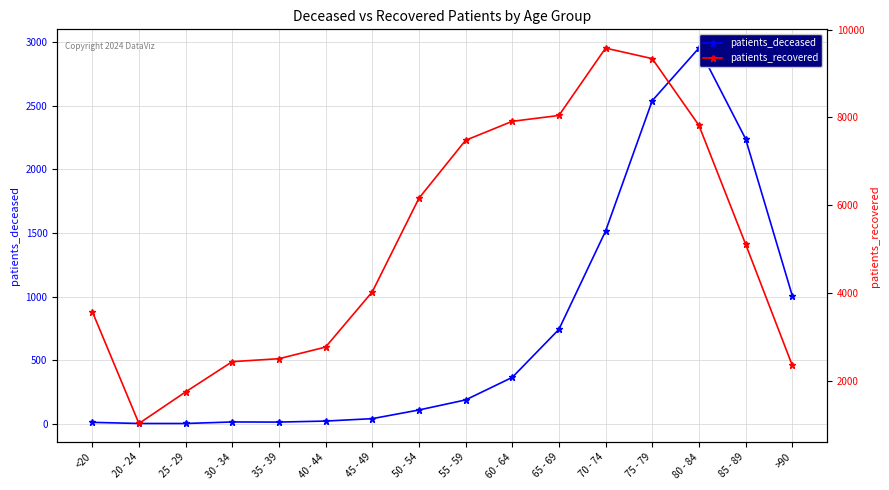

At which category does patients_deceased reach its first local valley?

35 - 39